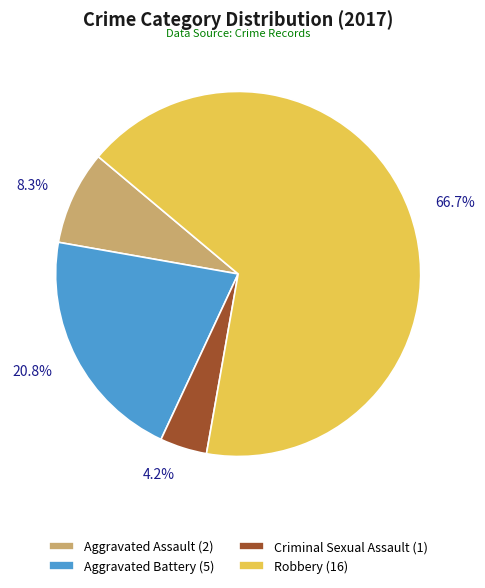

Which slice is the smallest?

Criminal Sexual Assault